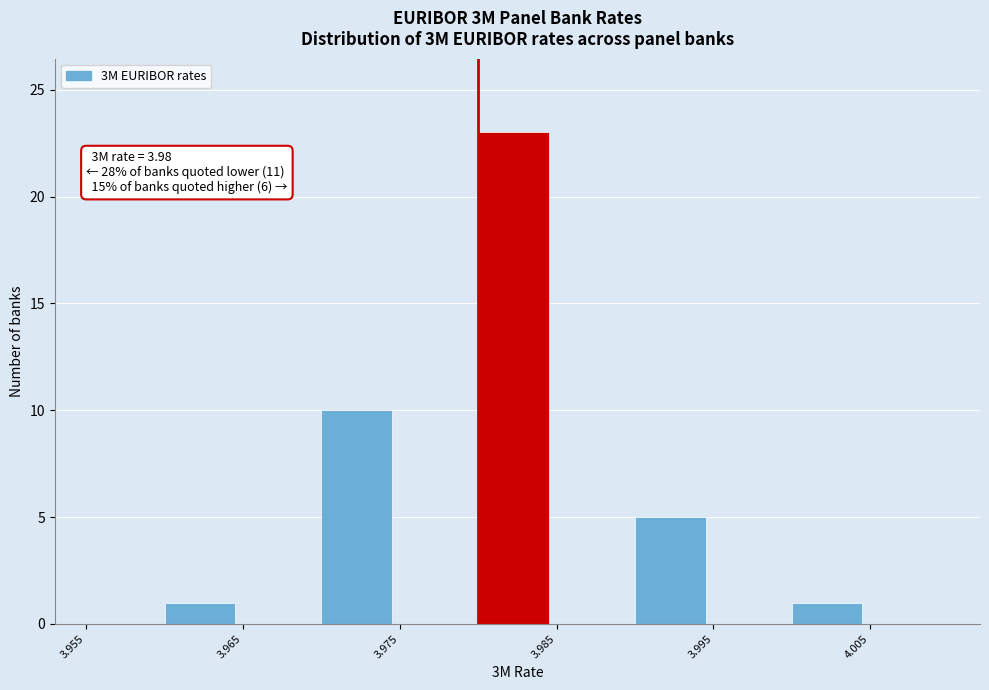

Over which range of the x-axis is the bar tallest?

3.980 to 3.985